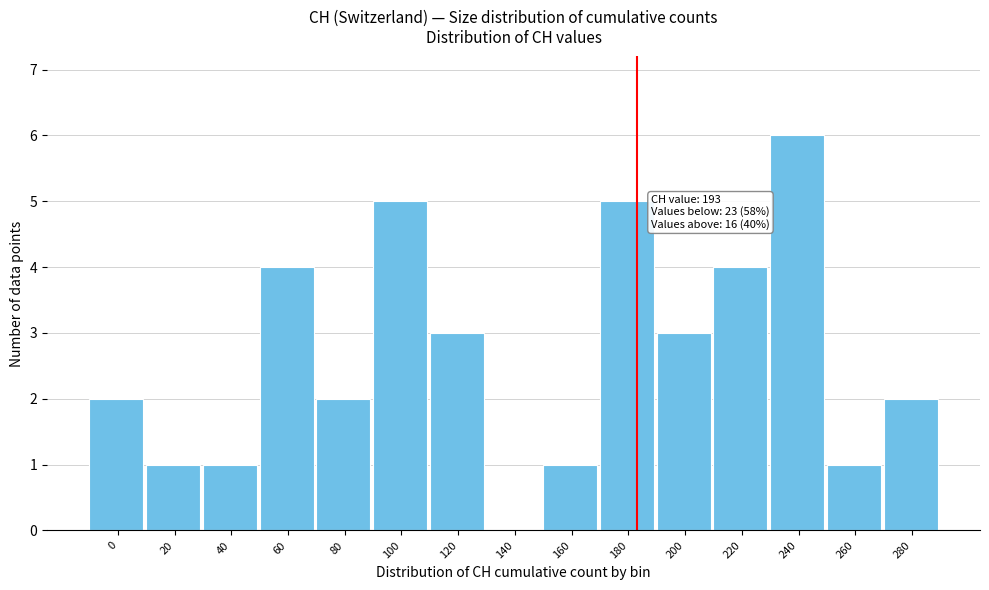

Reading left to right, list all the values displayed in this chart.

0=2	20=1	40=1	60=4	80=2	100=5	120=3	140=0	160=1	180=5	200=3	220=4	240=6	260=1	280=2